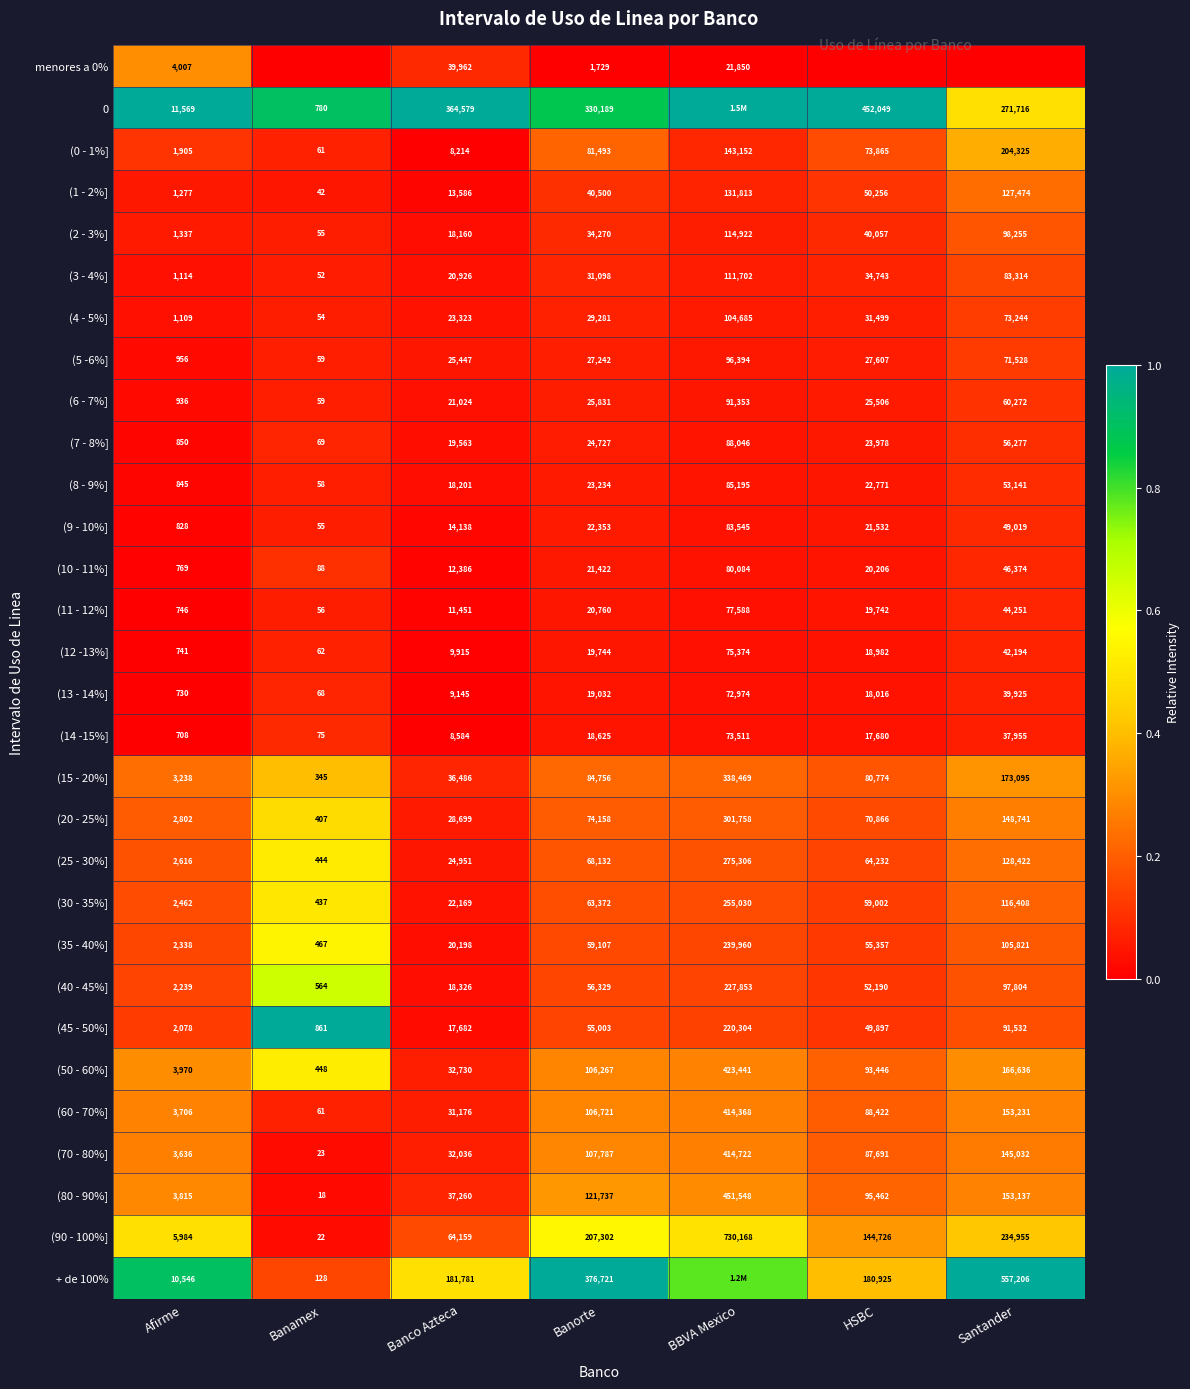

At which label does (90 - 100%] first exceed 144726?

Banorte